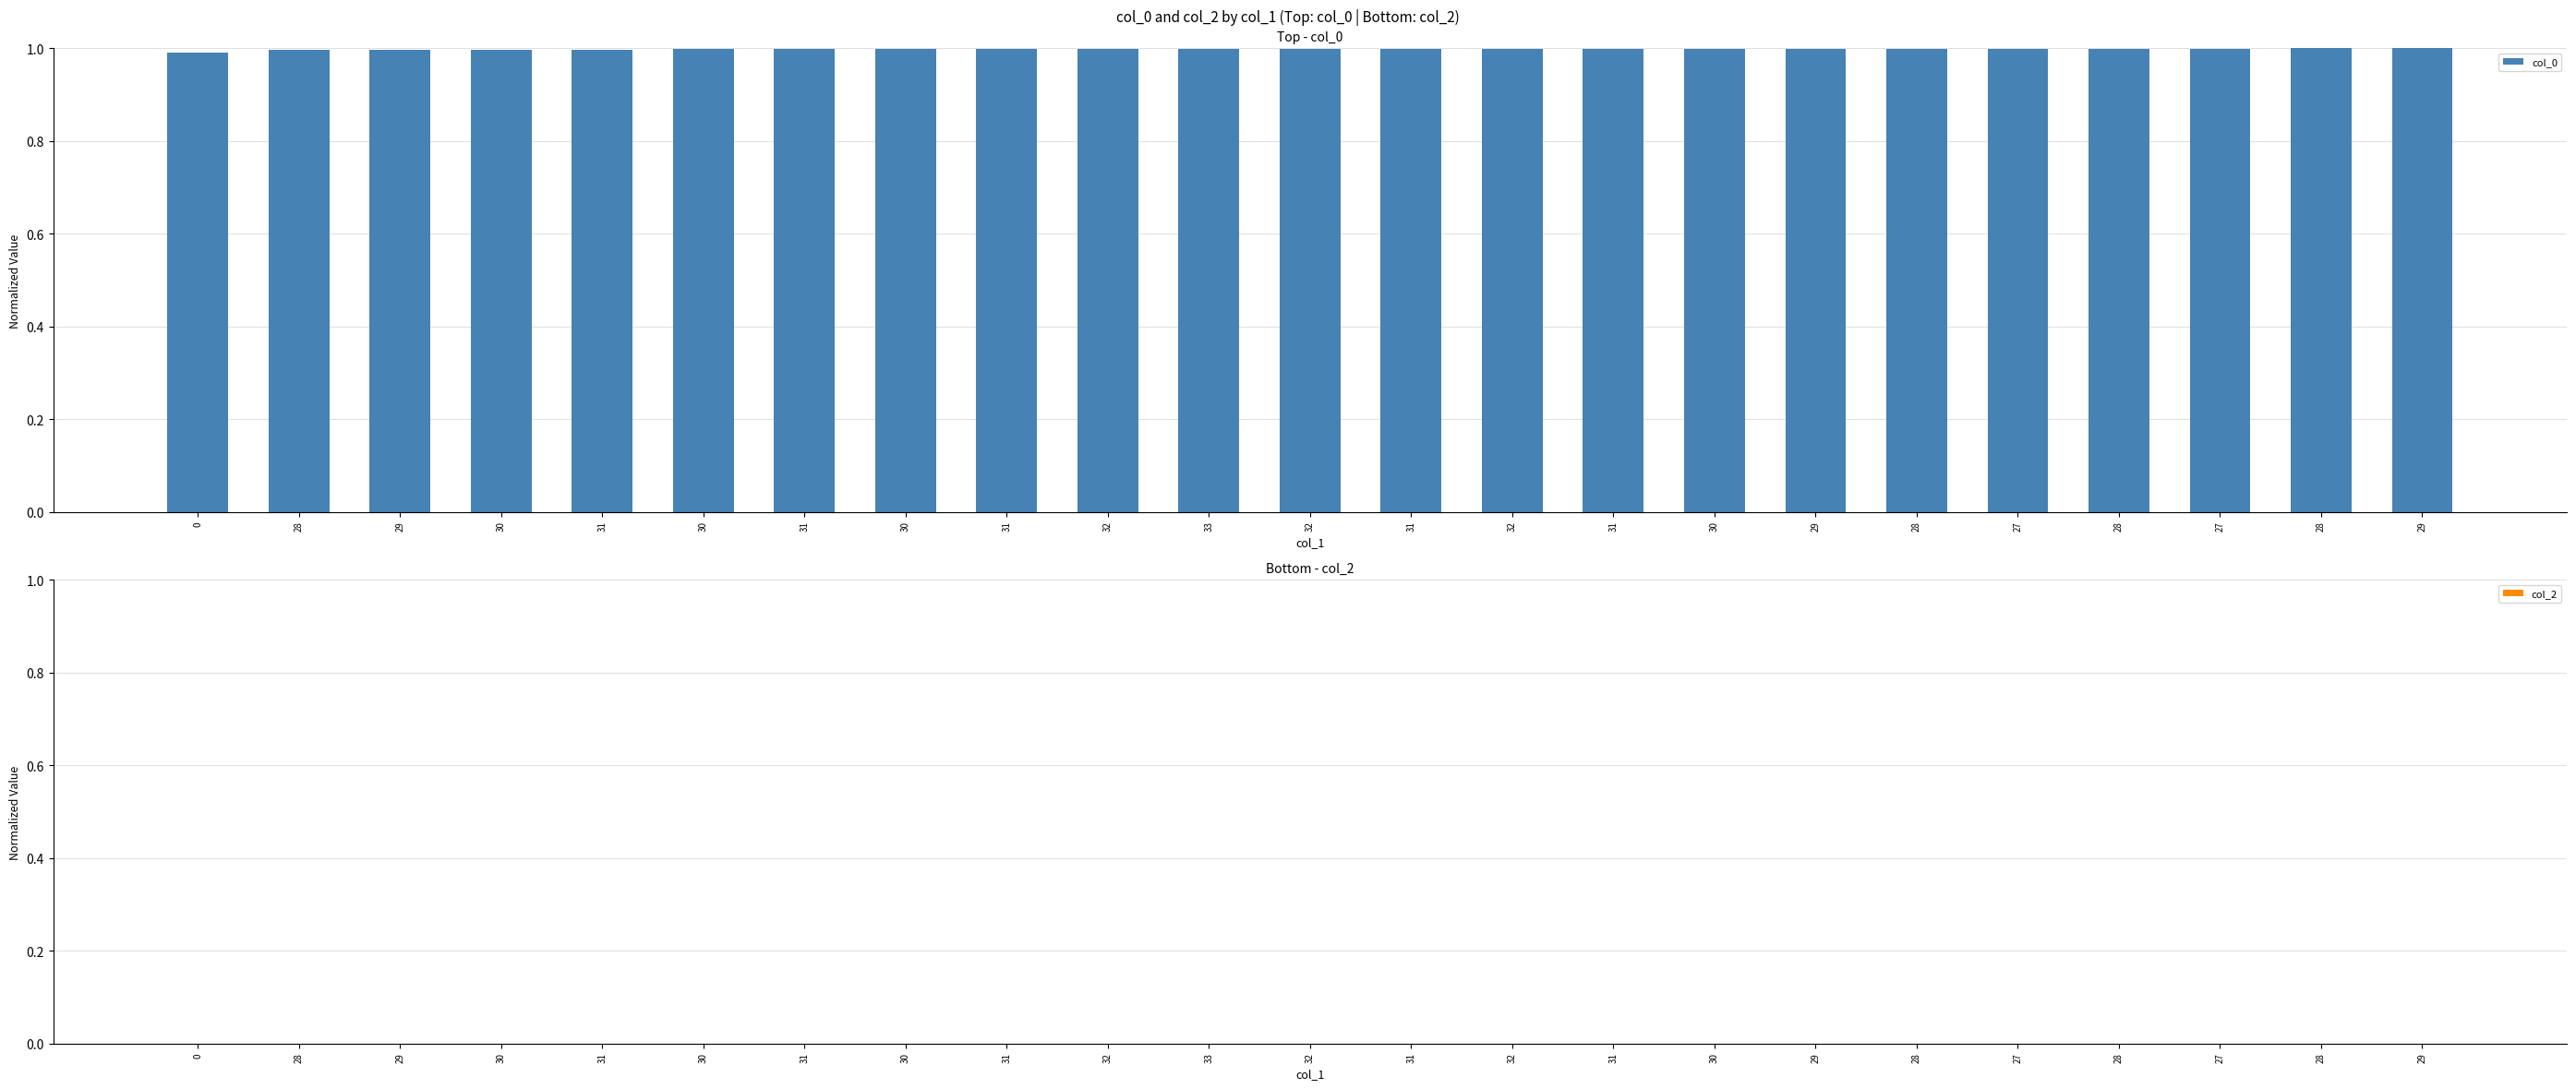

How many bars are there in total?

23